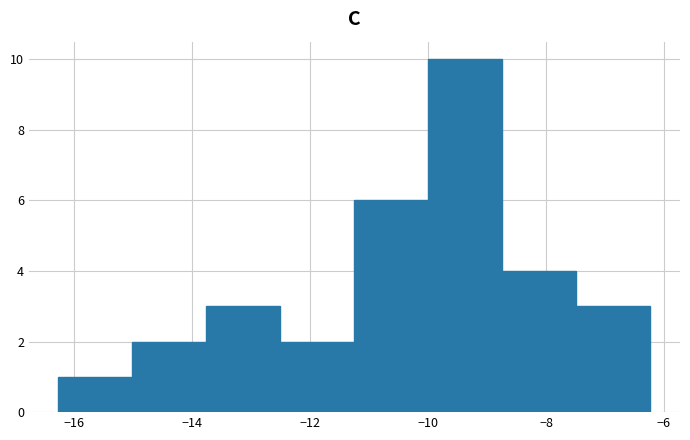

Reading left to right, transcribe this chart: for each bar, give the range it covers on the x-axis and its height. Neither the bar edges nor the heights are printed on the chart, so give them approximately, as read against the axes.

-16.2 to -15.0: 1
-15.0 to -13.8: 2
-13.8 to -12.6: 3
-12.6 to -11.2: 2
-11.2 to -10.0: 6
-10.0 to -8.8: 10
-8.8 to -7.4: 4
-7.4 to -6.2: 3